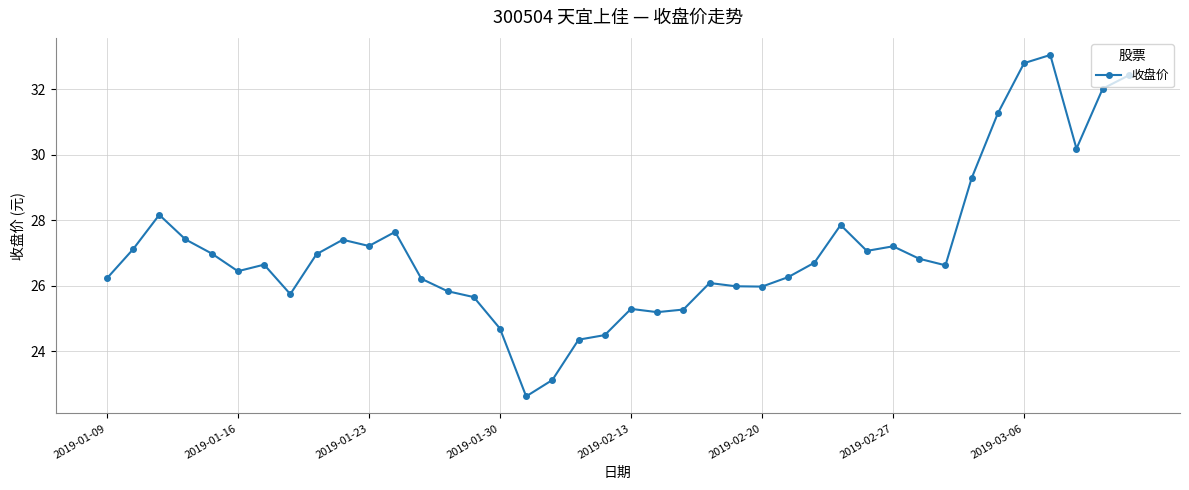

What is the value of the 28th point from the left?

26.7